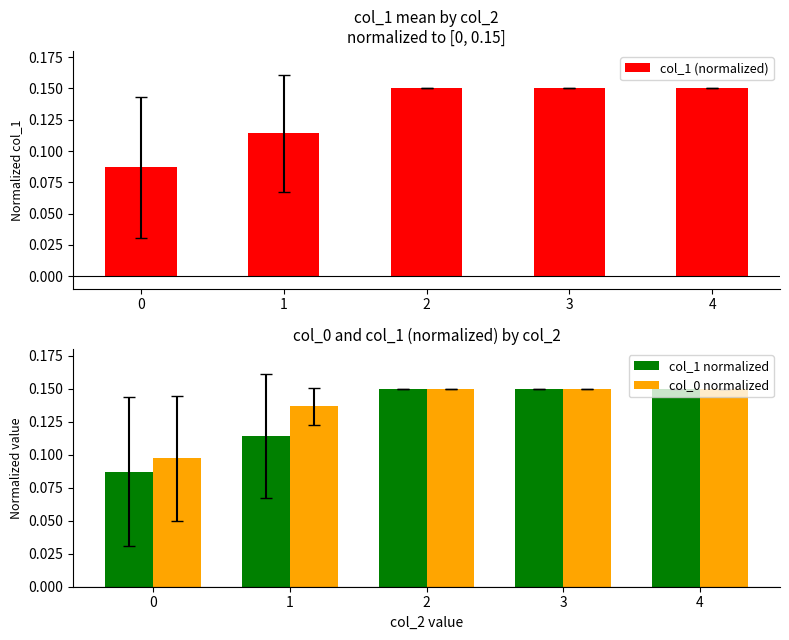

True or false: col_0 normalized has a value of 0.1 at 3.

True